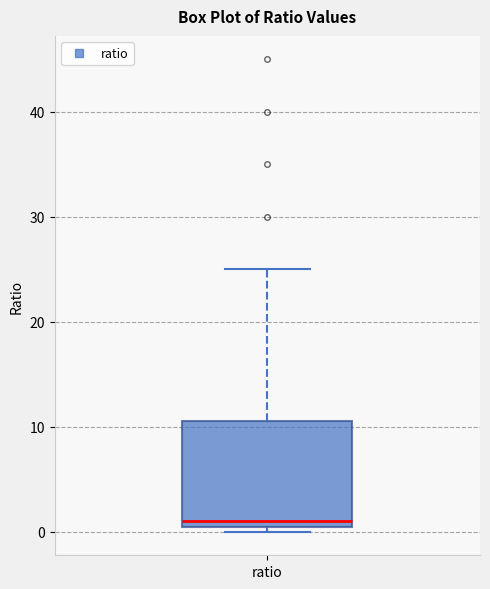

Transcribe this box plot: give where the median line is, the range the box spans, and where the two whiskers end, as read against the y-axis. The values are not printed on the chart, so give them approximately, as read against the axis.

median 1, box 0 to 11, whiskers 0 (just below the box's lower edge) to 25